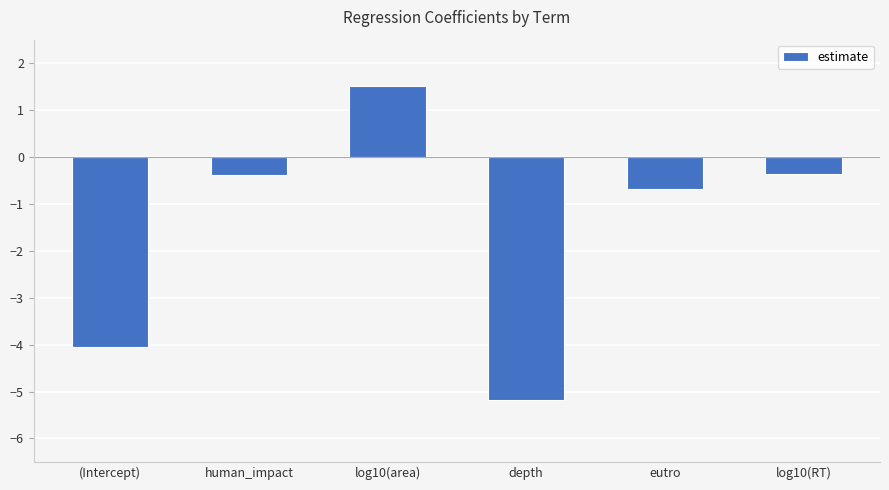

How many negative values are there?

5